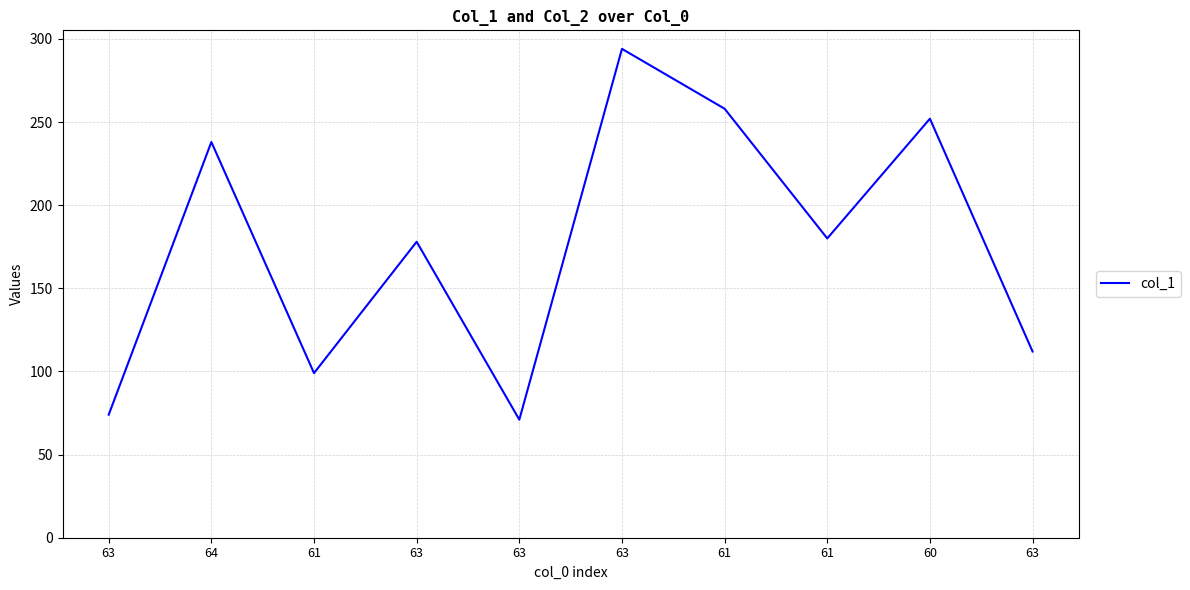

What is the label of the 8th point from the left?

61